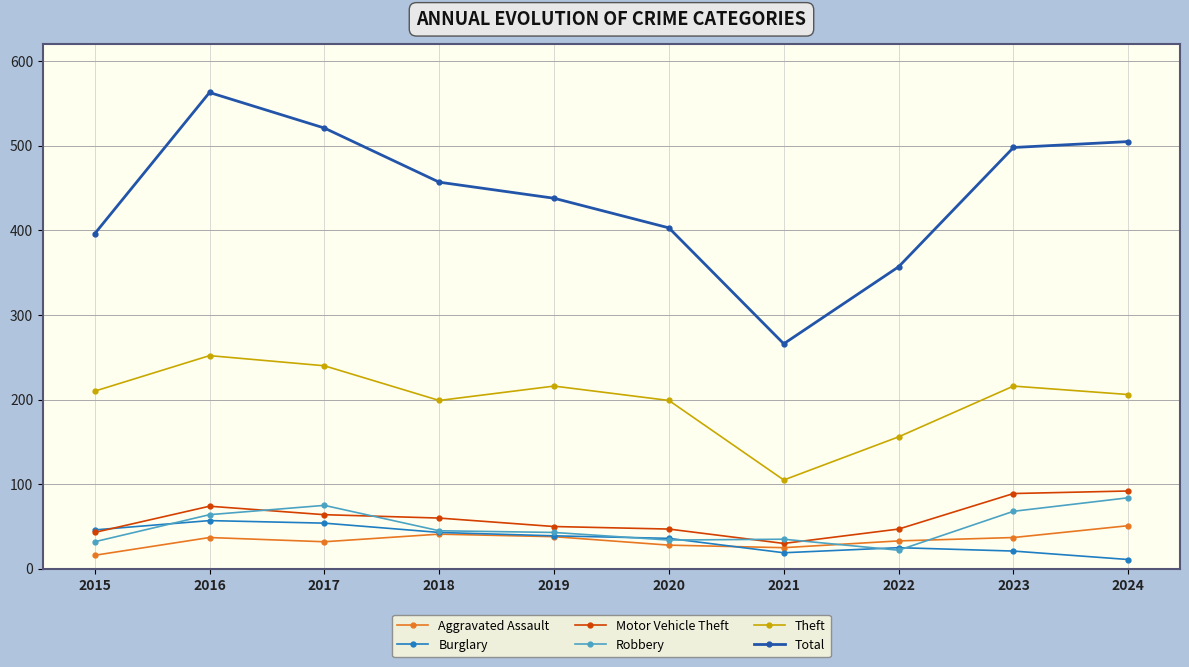

What is the sum of the Total values at 2019 and 2021?

704